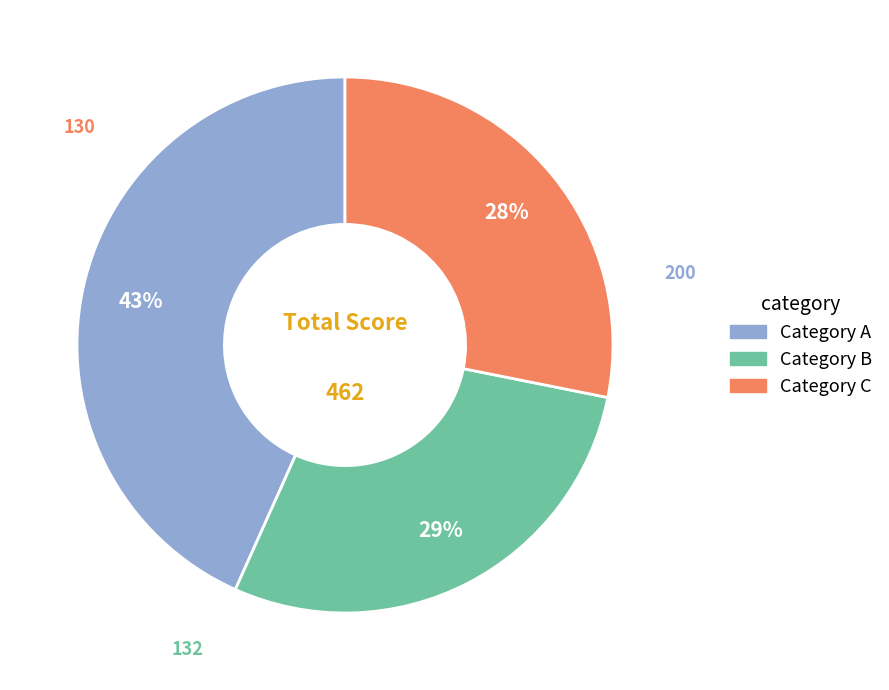

To the nearest percent, what is the difference between the largest and smallest slice percentages?

15%